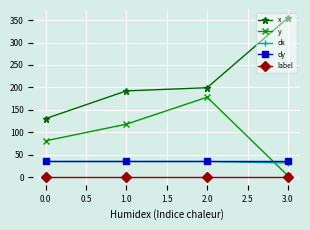

How many lines are shown in the chart?

5